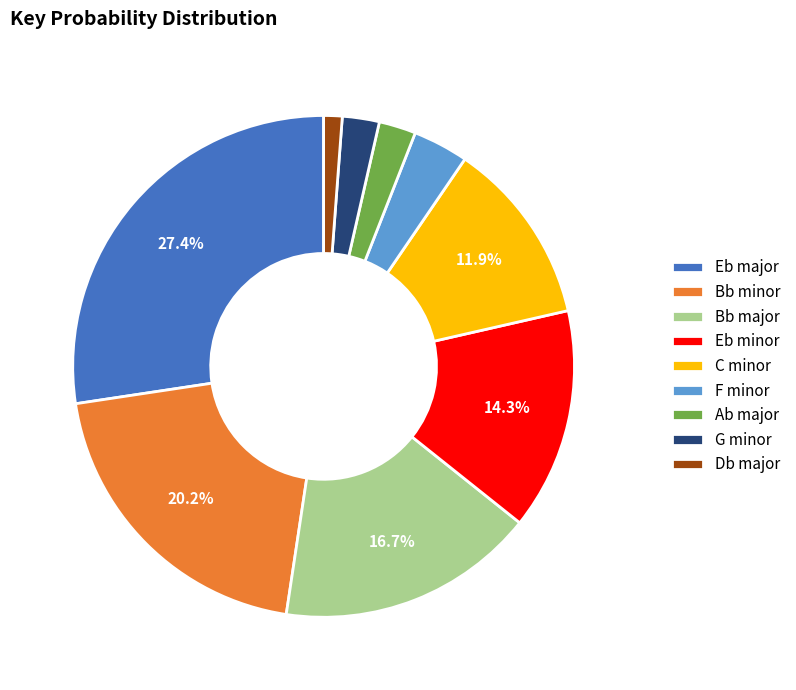

Count the number of slices in the pie.

9